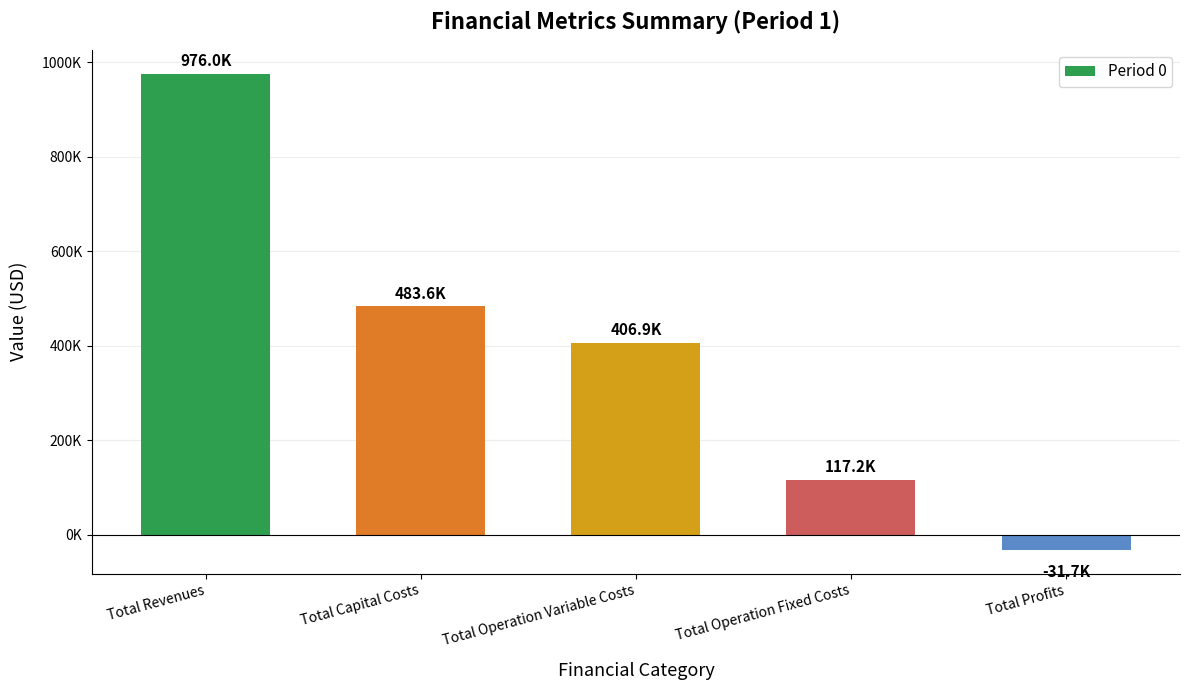

What is the change in value from Total Revenues to Total Profits?

-1007687.5